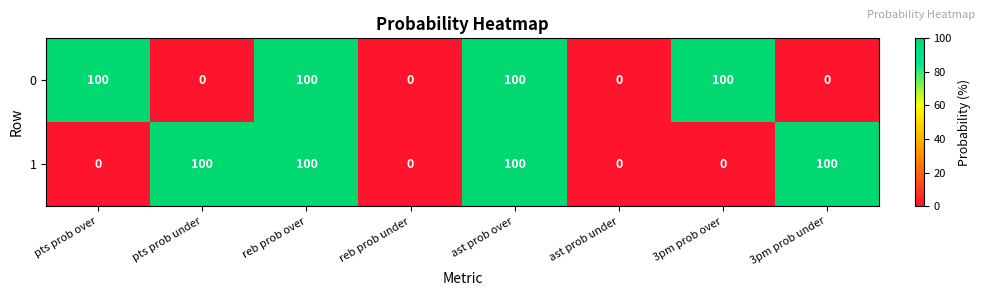

Read the 1 value at reb prob over, to the nearest 5.

100